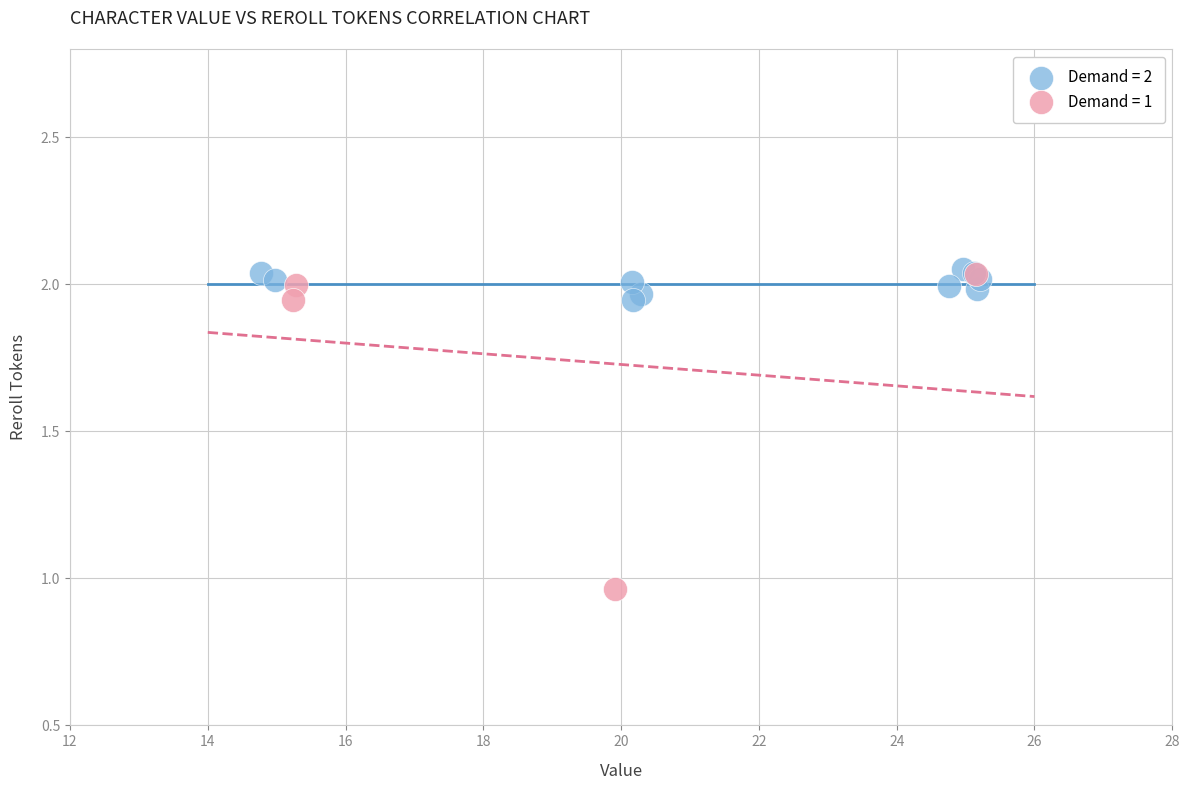

Which series has the widest spread of Y values?

Demand = 1